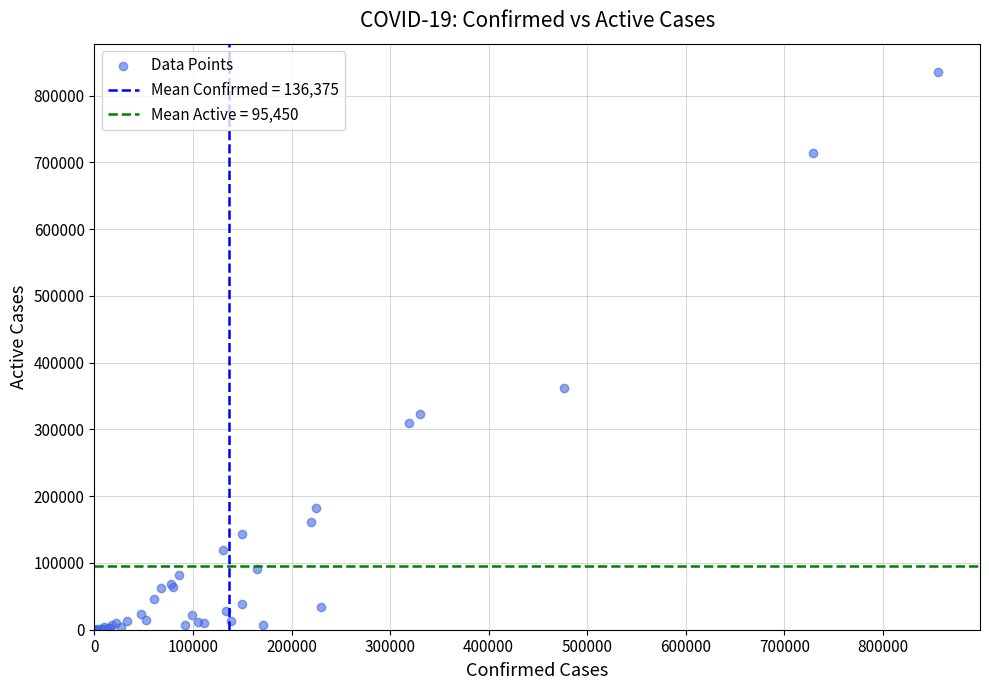

What Y value in the scatter plot is closest to 417921?

362336